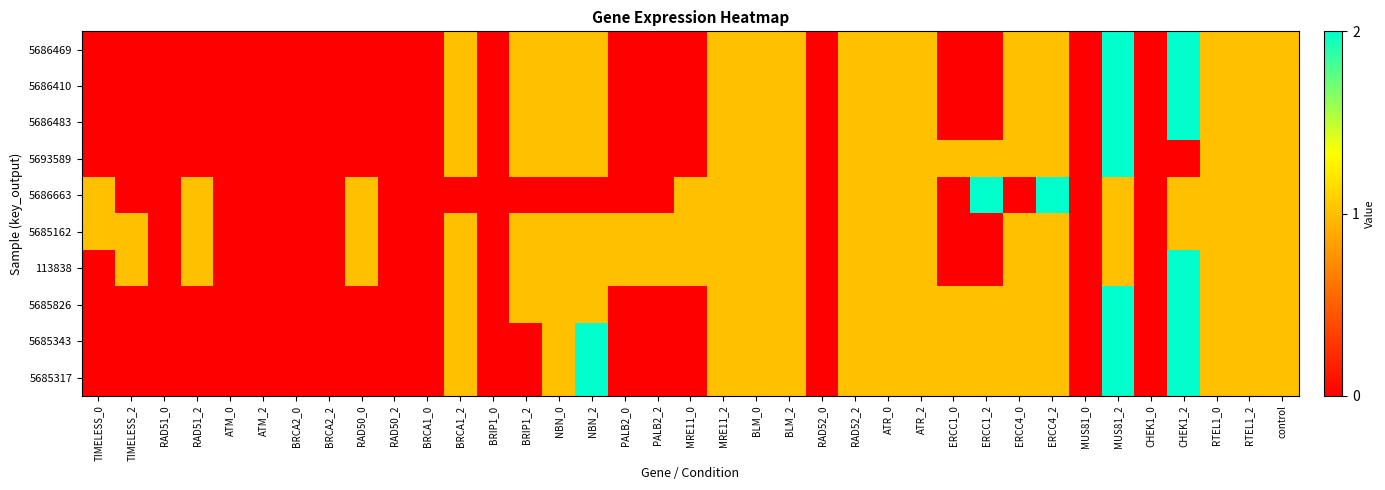

List the series in order of their peak value, highest first.

5686469, 5686410, 5686483, 5693589, 5686663, 113838, 5685826, 5685343, 5685317, 5685162